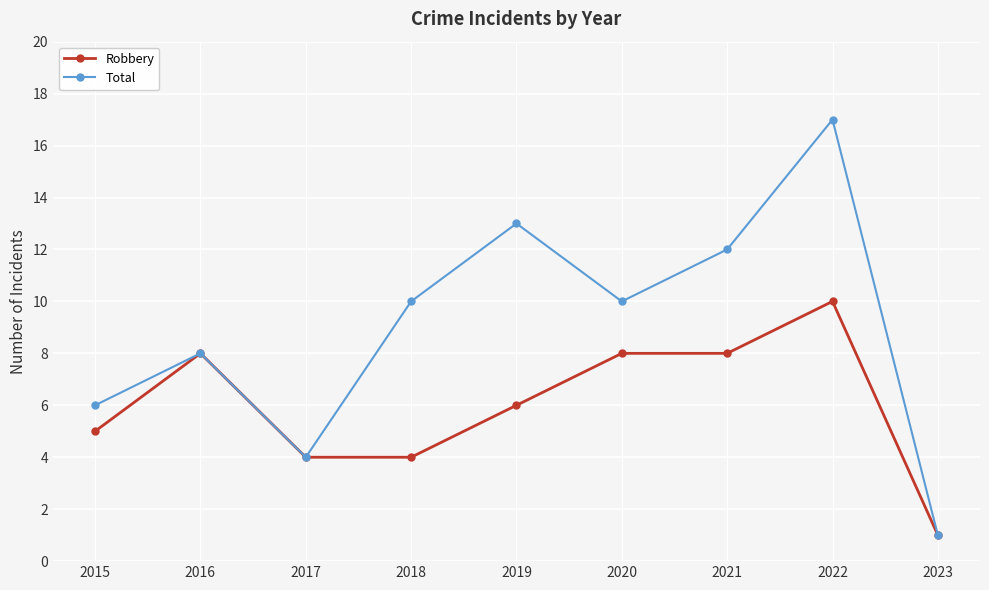

The value of Total at 2022 is 17. True or false?

True